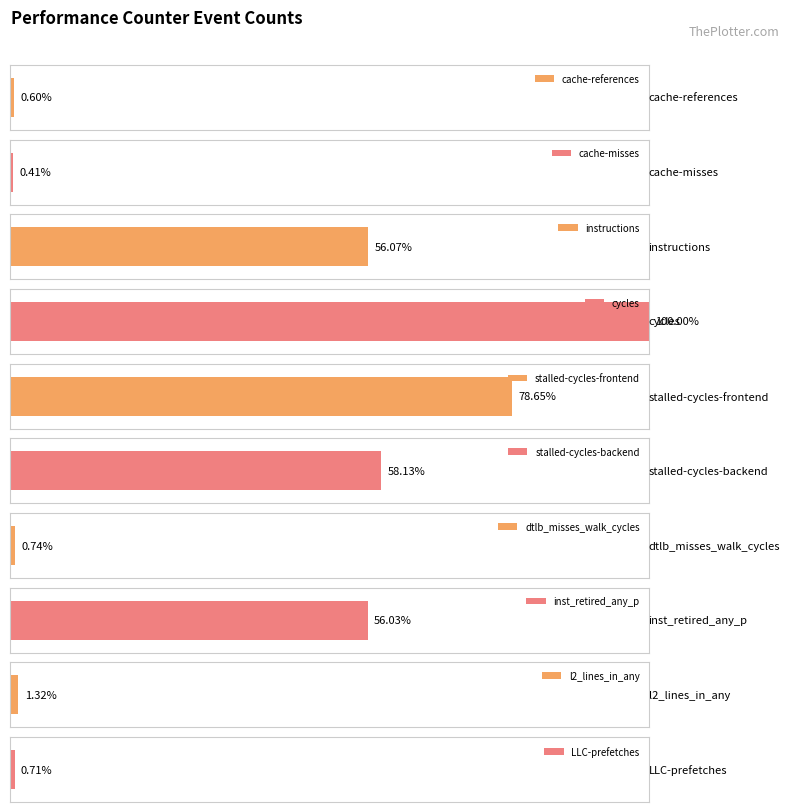

Which category has the highest value across all series?

cycles